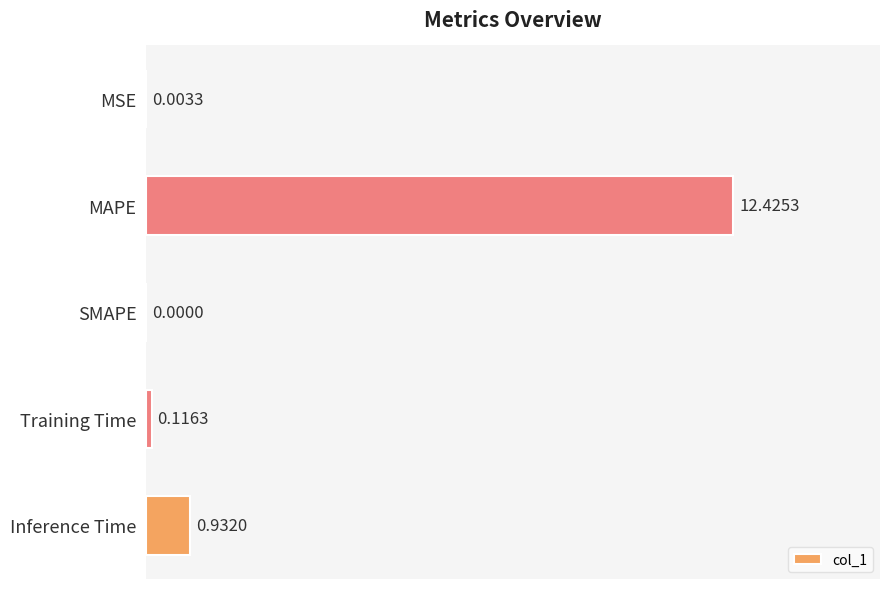

At which label is the value closest to 6?

Inference Time